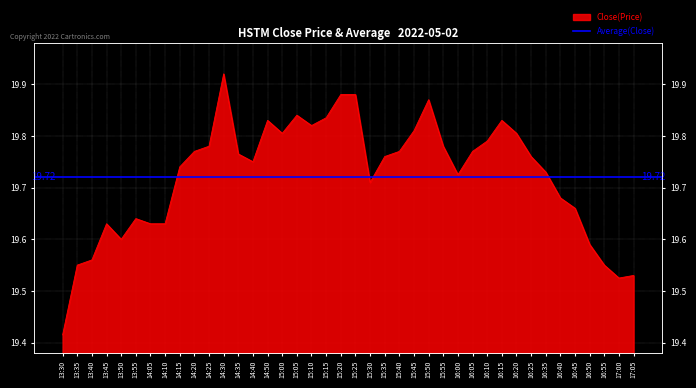

What position from the right is 17:00?

2